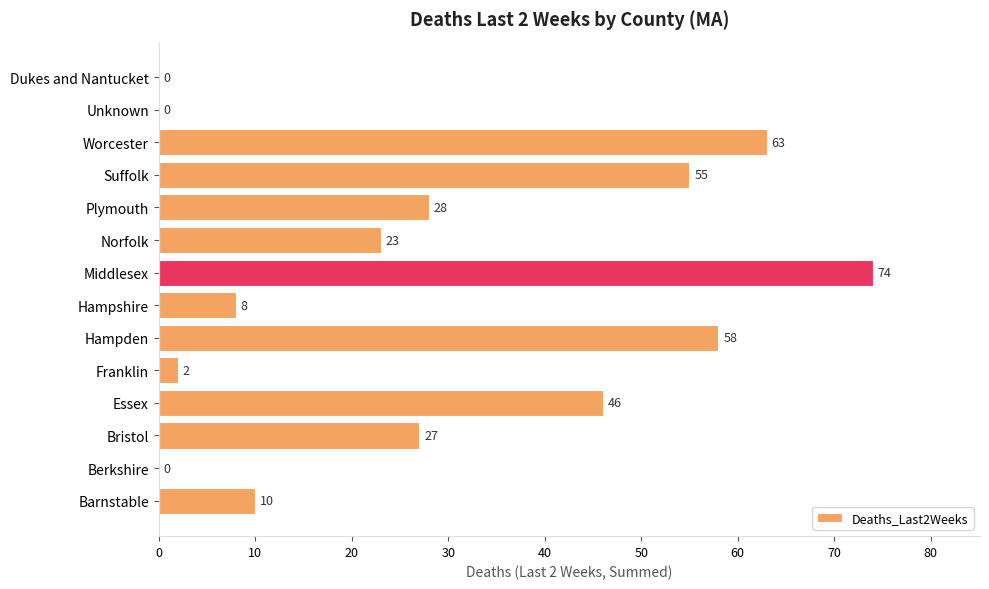

The chart shows a value of 10 at Barnstable. True or false?

True